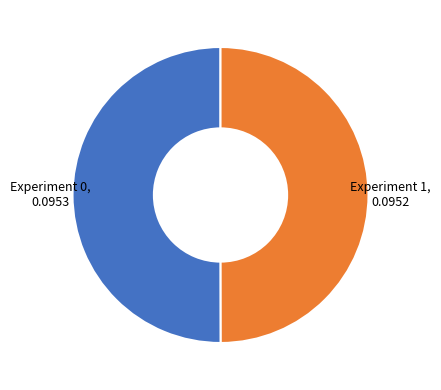

True or false: Experiment 1, 0.0952 accounts for 50% of the total.

True